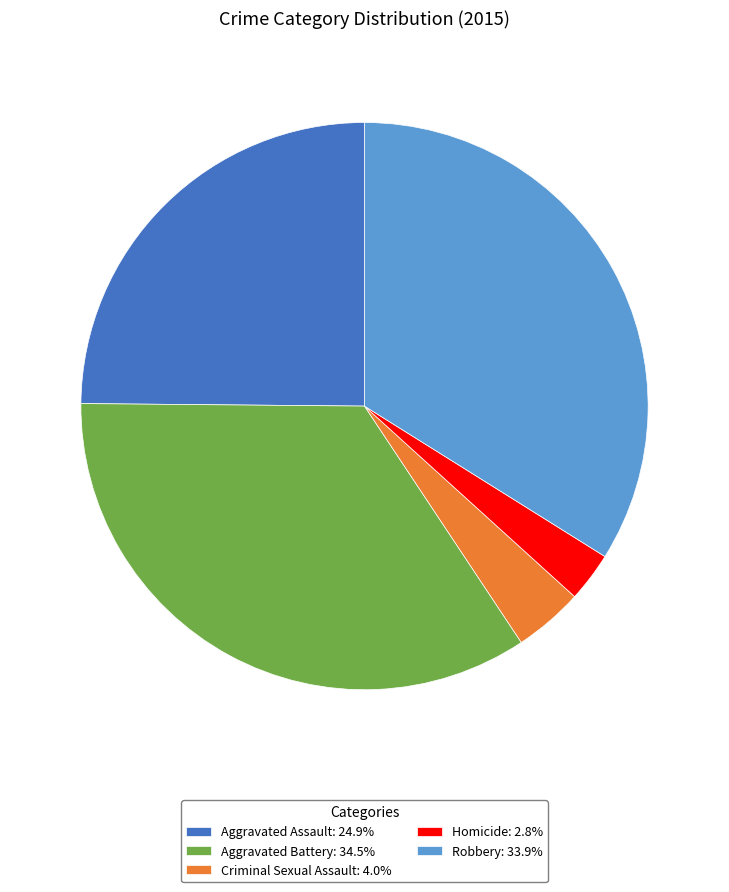

What is the ratio of the value at Aggravated Assault: 24.9% to the value at Criminal Sexual Assault: 4.0%?

6.3